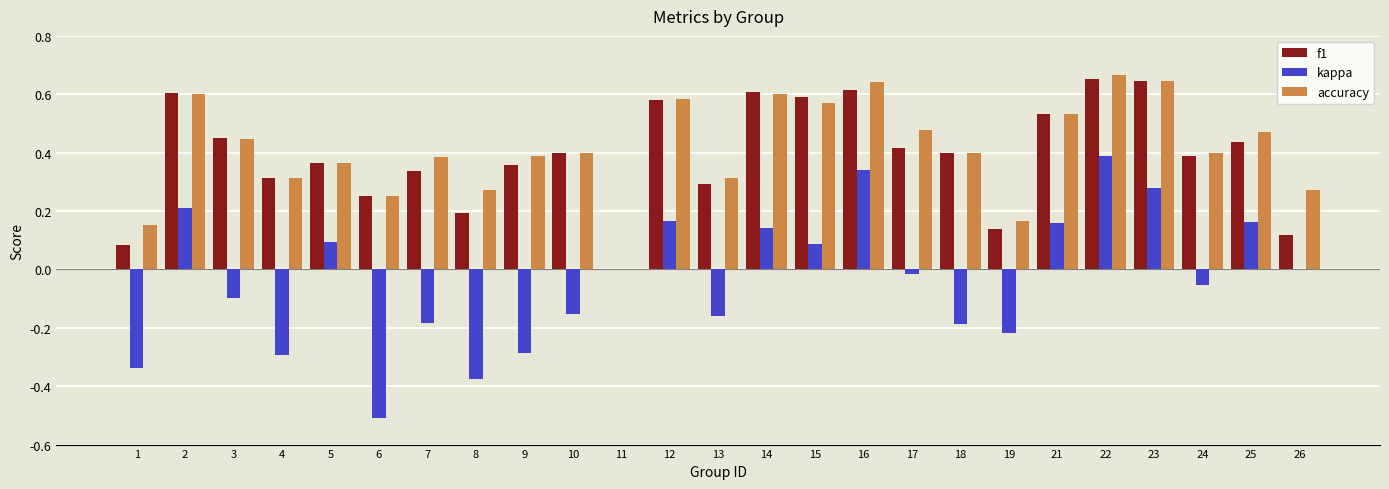

Which series has the largest total across all categories?

accuracy